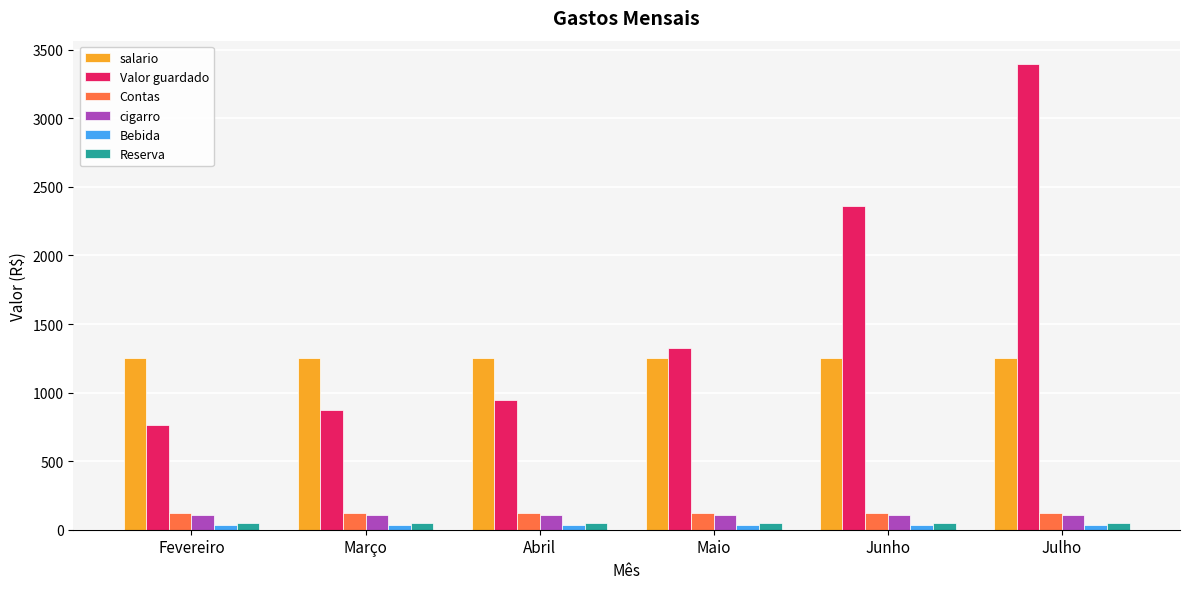

Which series has the largest total across all categories?

Valor guardado